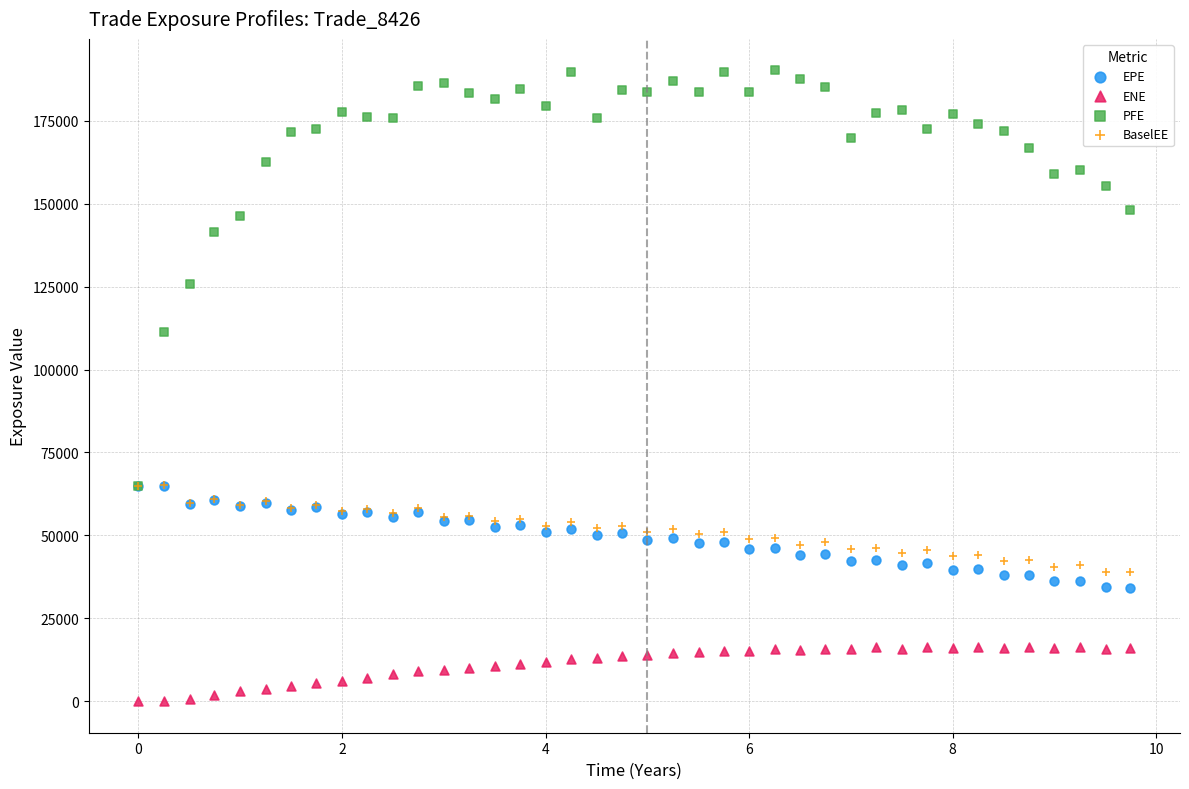

Which series has the widest spread of Y values?

PFE